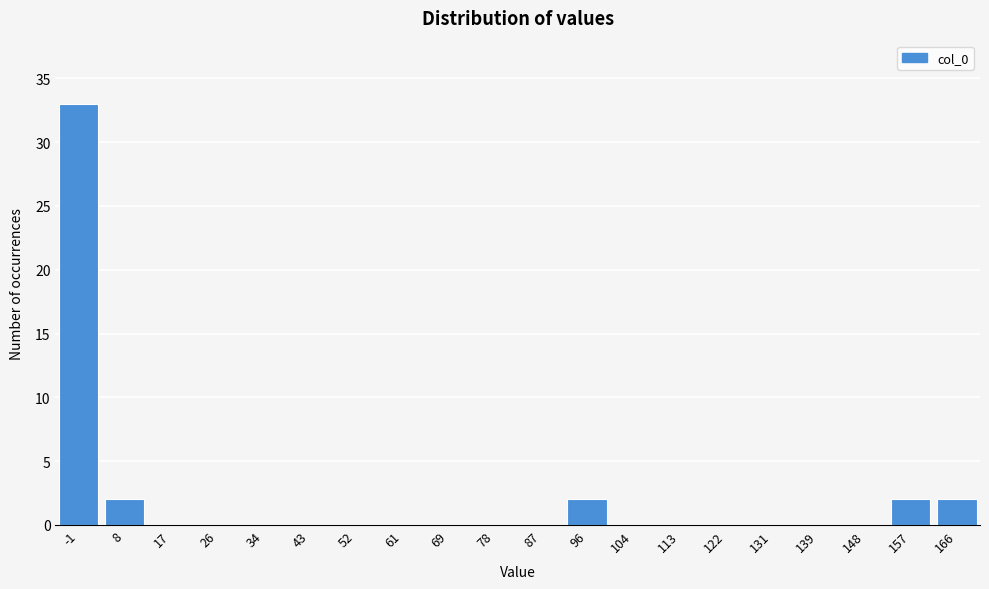

Reading right to left, transcribe all the data shown in this chart.

166=2	157=2	148=0	139=0	131=0	122=0	113=0	104=0	96=2	87=0	78=0	69=0	61=0	52=0	43=0	34=0	26=0	17=0	8=2	-1=33